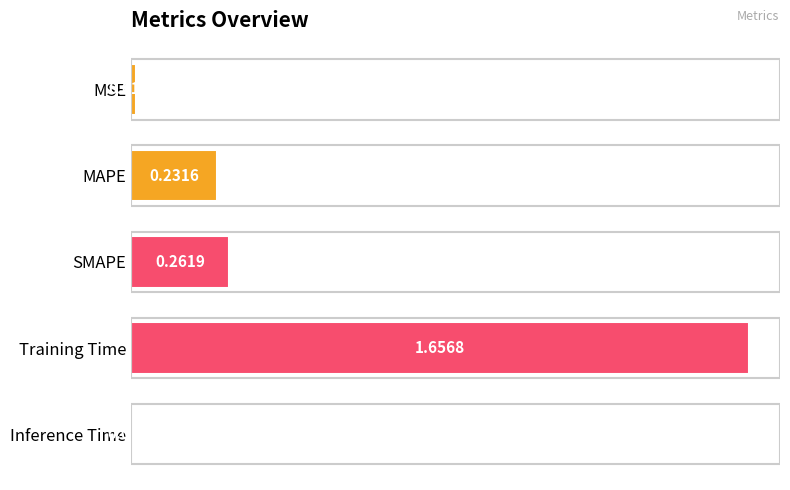

List the labels in order of value, smallest first.

Inference Time, MSE, MAPE, SMAPE, Training Time